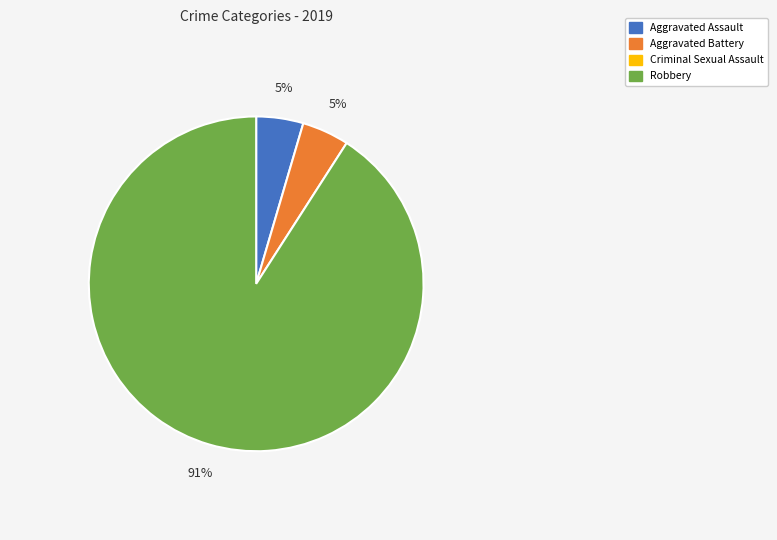

Does any single category account for the majority?

Yes